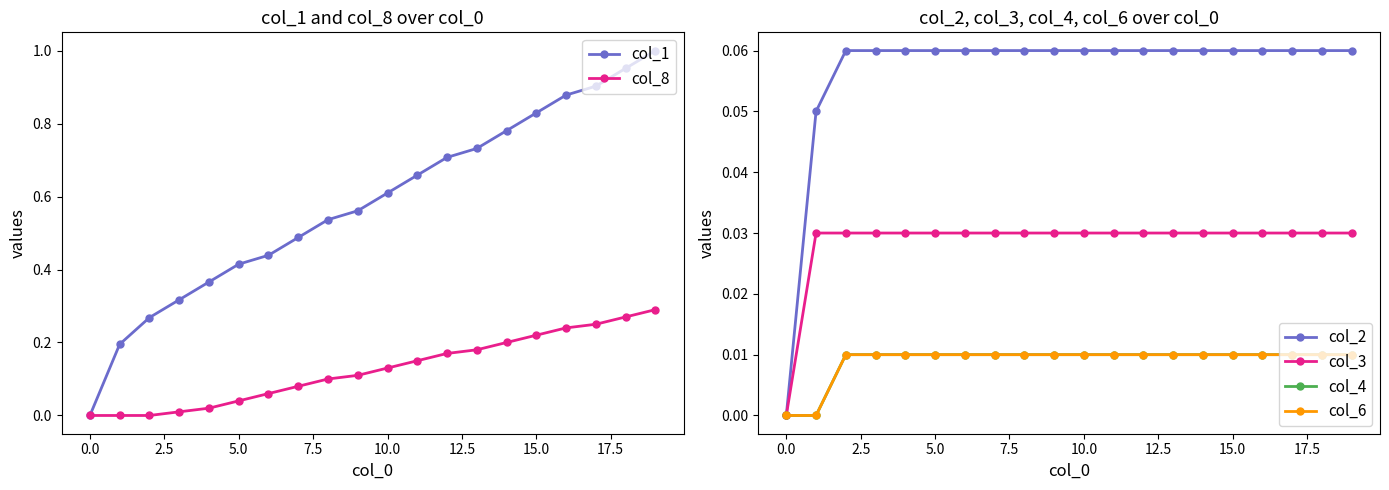

Which series has the widest spread of values?

col_1